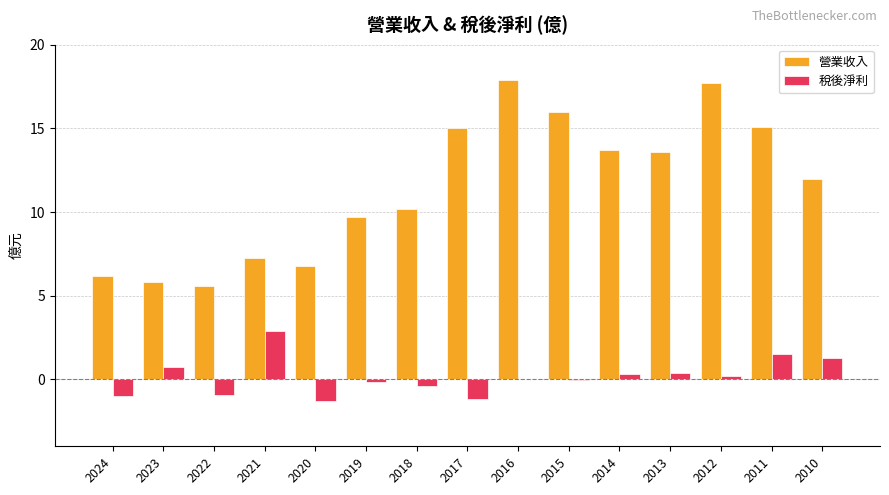

What is the sum of all 稅後淨利 values?

2.5